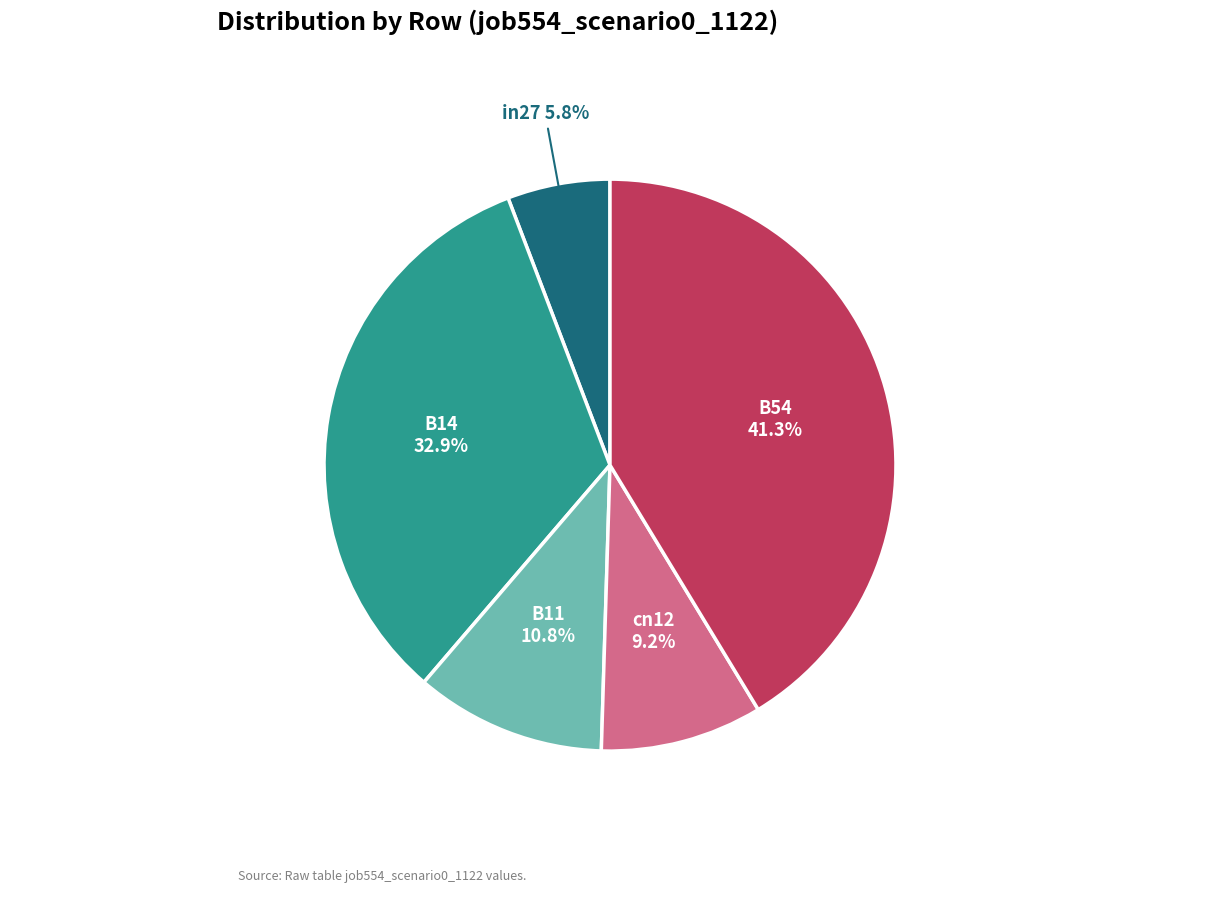

What is the smallest slice in the pie chart?

in27